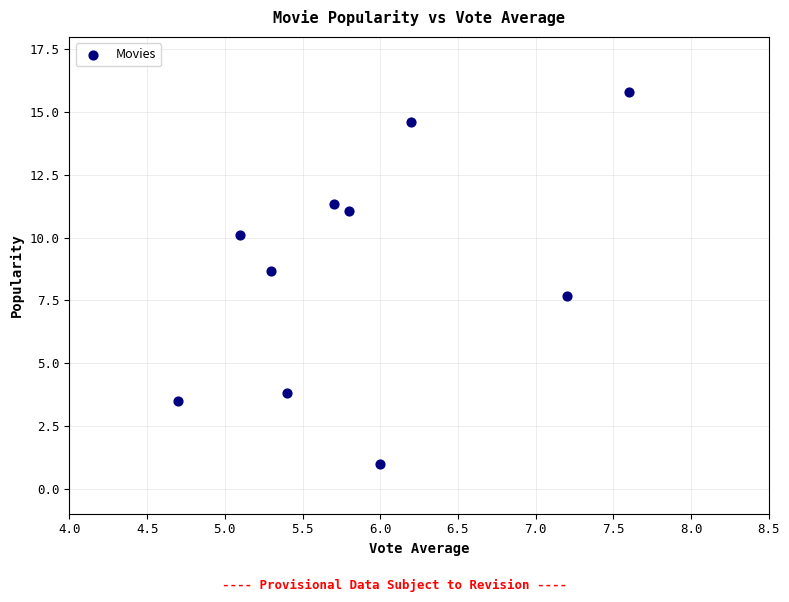

What is the range of Y values (max minus min)?

14.8